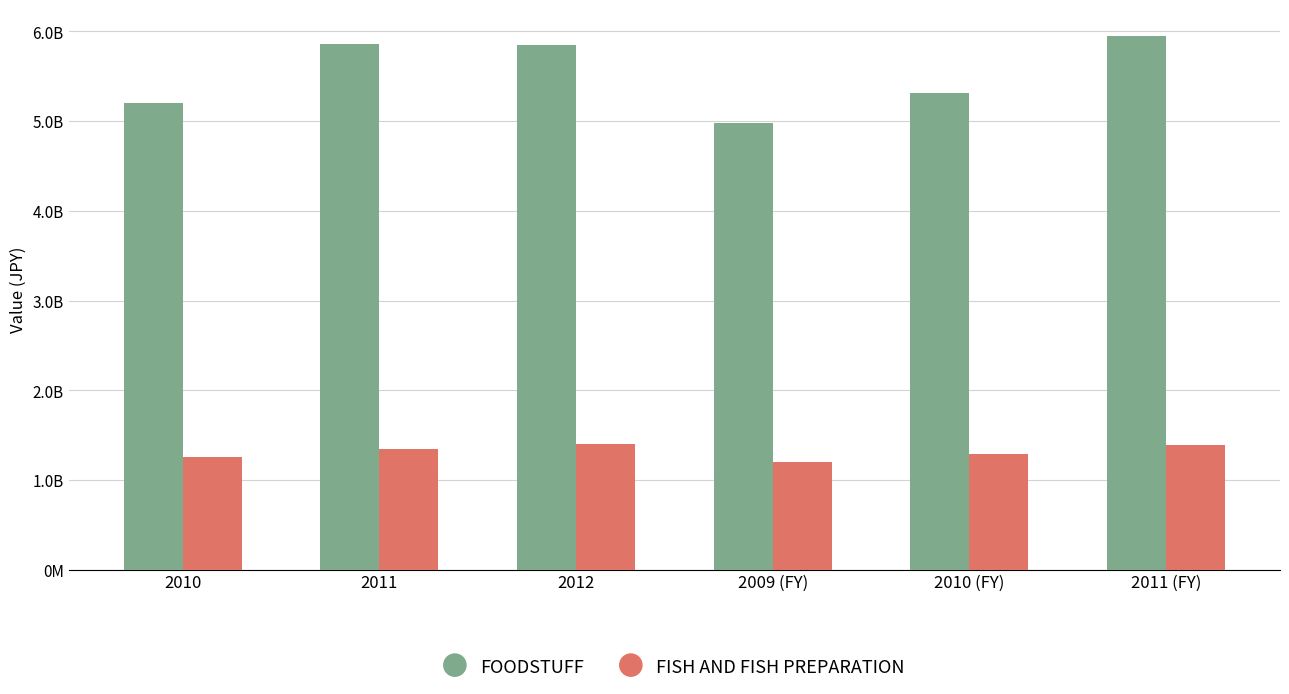

What is the approximate value of FOODSTUFF at 2010 (FY)?

5313864494